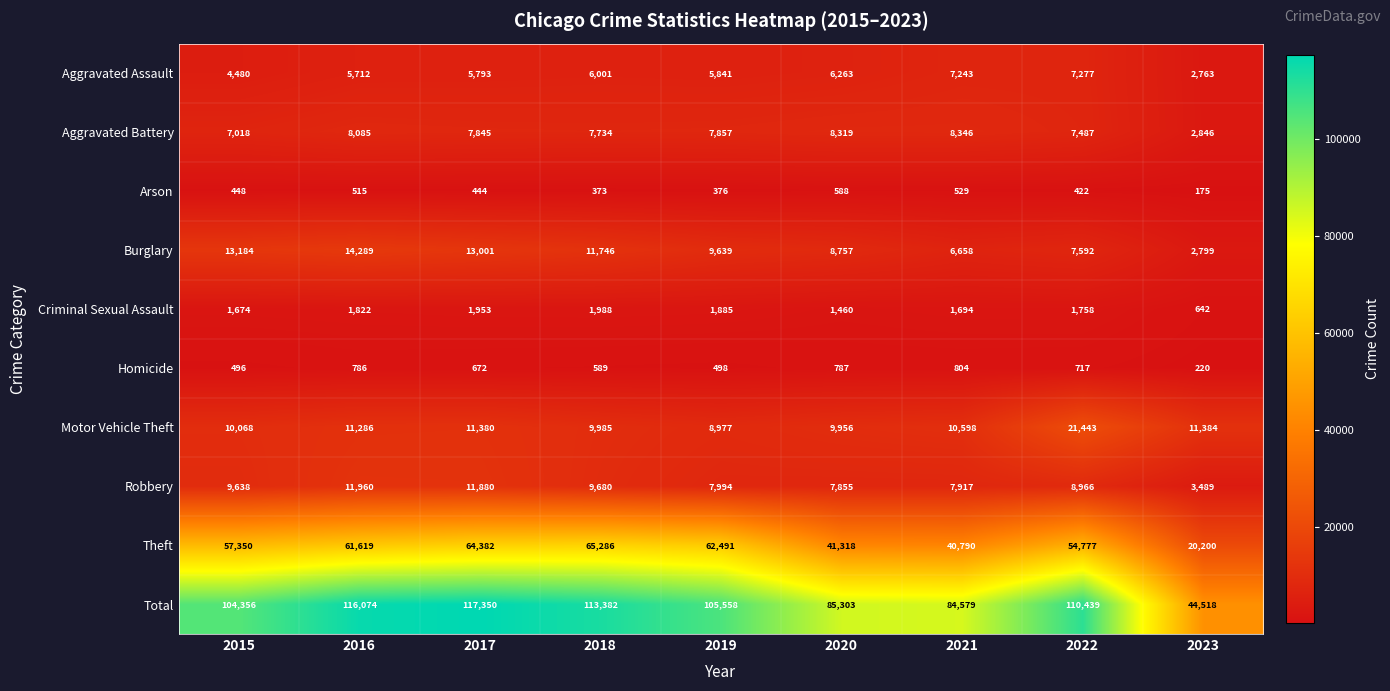

How many series are shown in this chart?

10